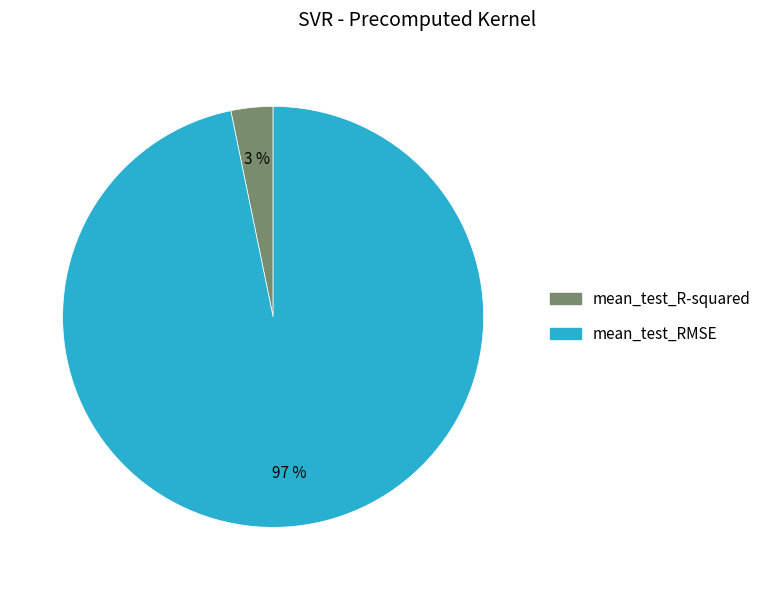

Does mean_test_R-squared account for over 50% of the chart?

No